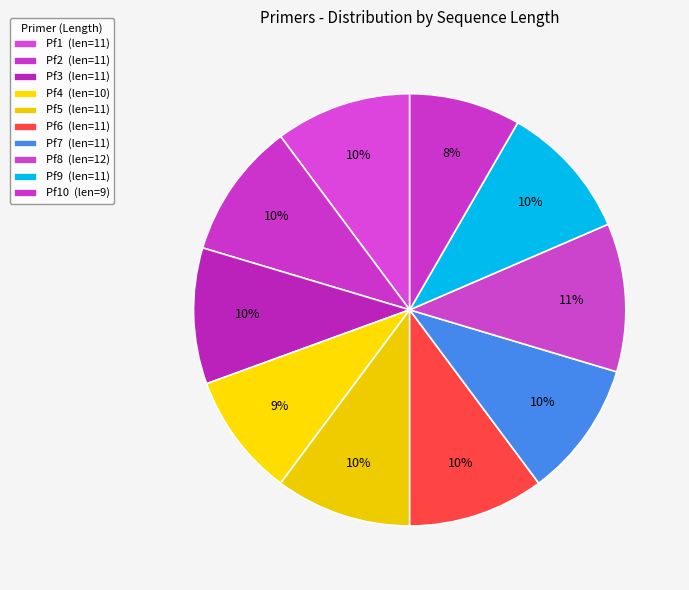

To the nearest percent, what is the average slice percentage?

10%